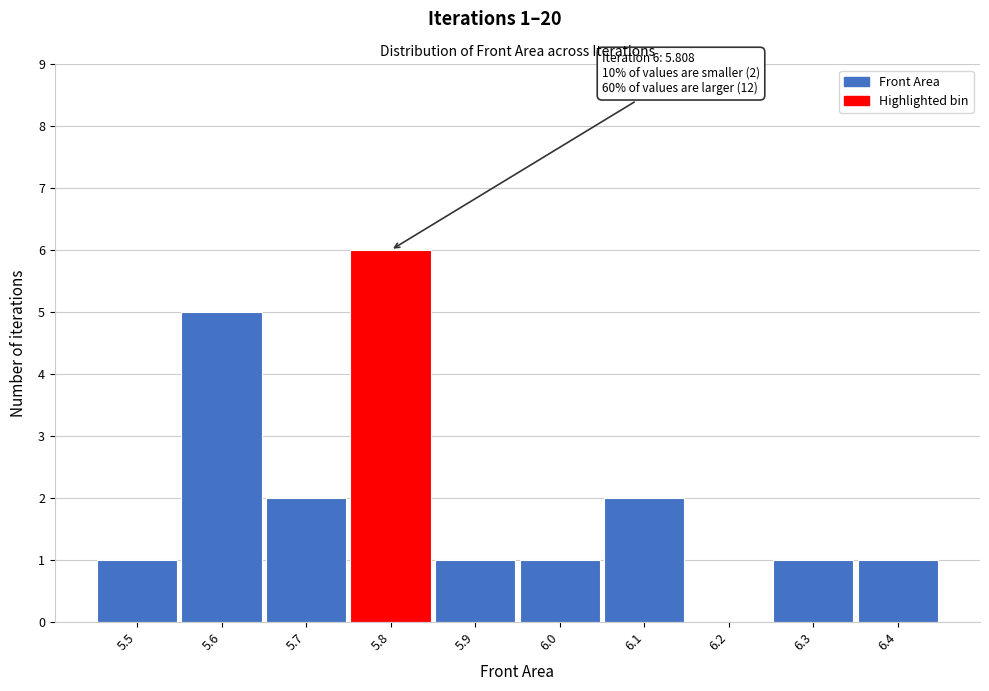

What is the maximum value shown in the chart?

6